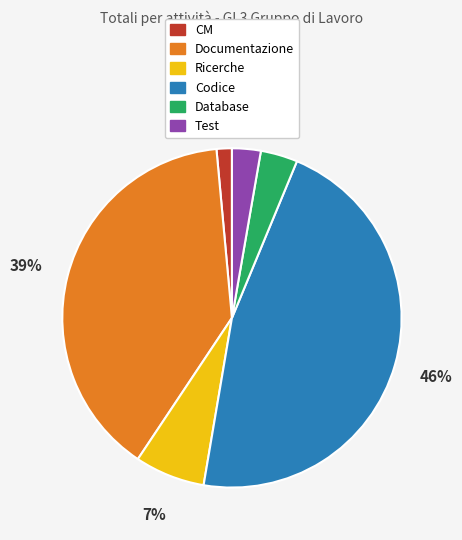

Which has a higher value, Ricerche or CM?

Ricerche